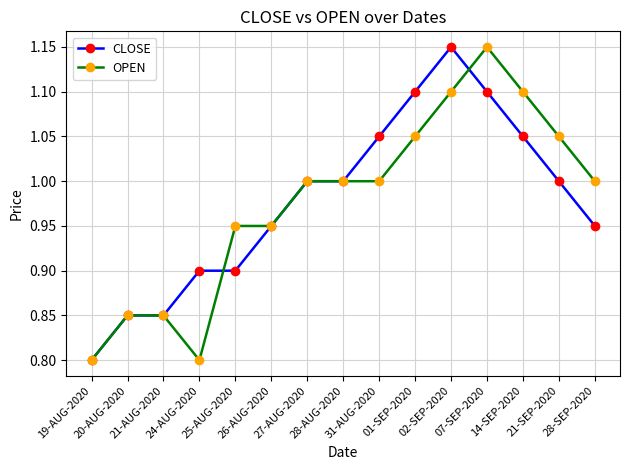

At how many categories does at least one series exceed 0?

15